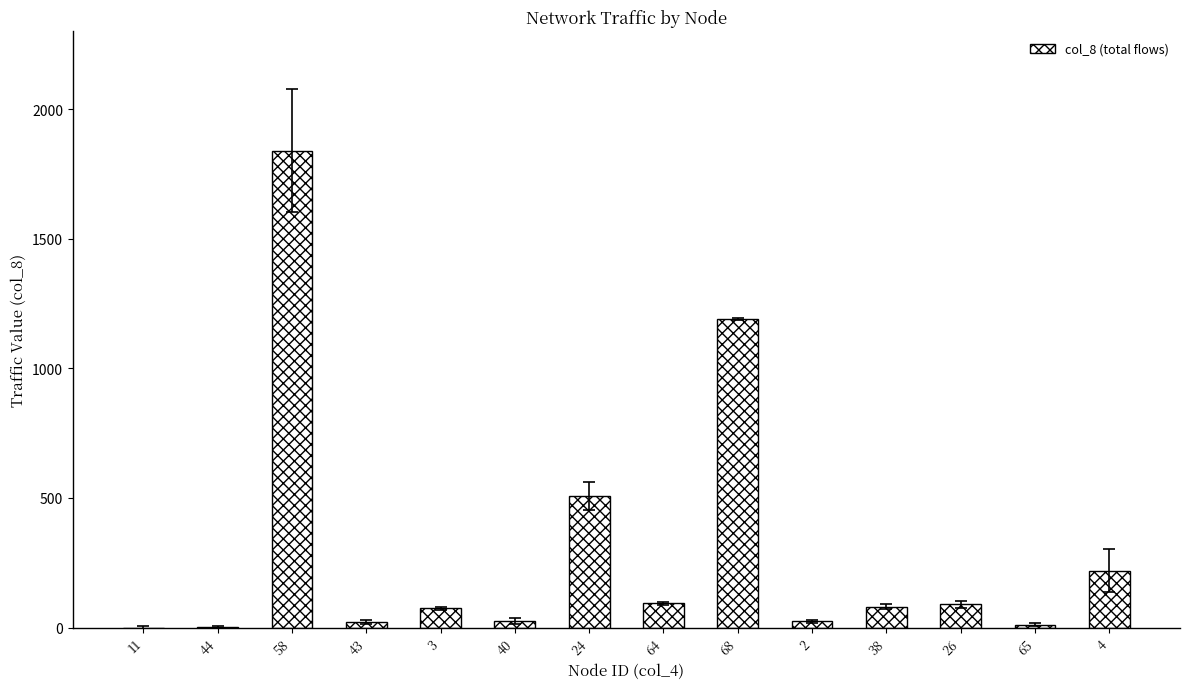

Approximately how many times larger is the value at 43 compared to 38?

0.3